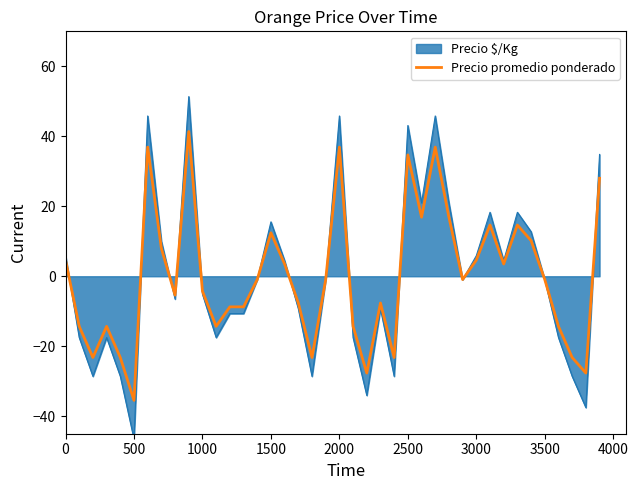

Does the chart have visible grid lines?

No